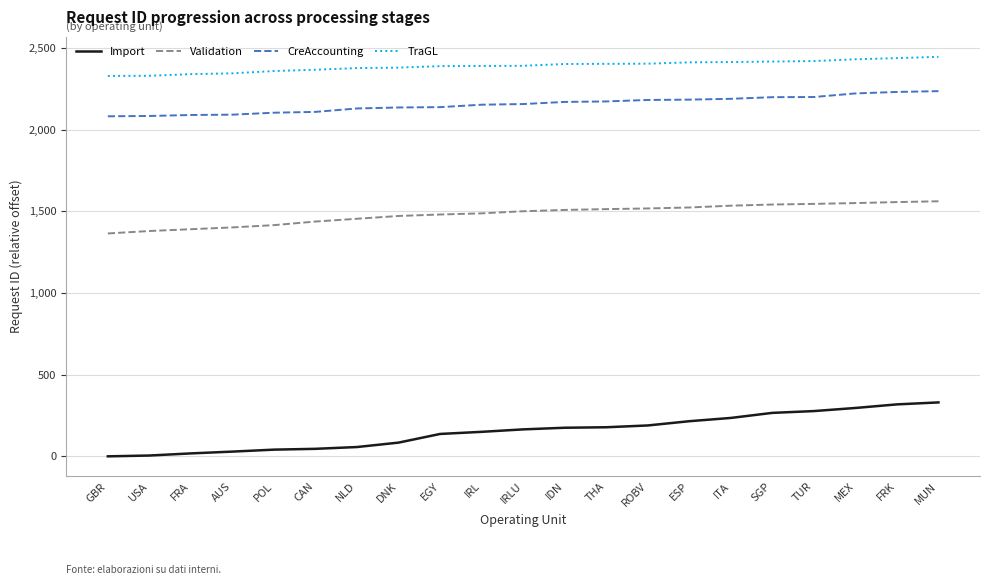

Rank the series by their maximum value, from highest to lowest.

TraGL, CreAccounting, Validation, Import